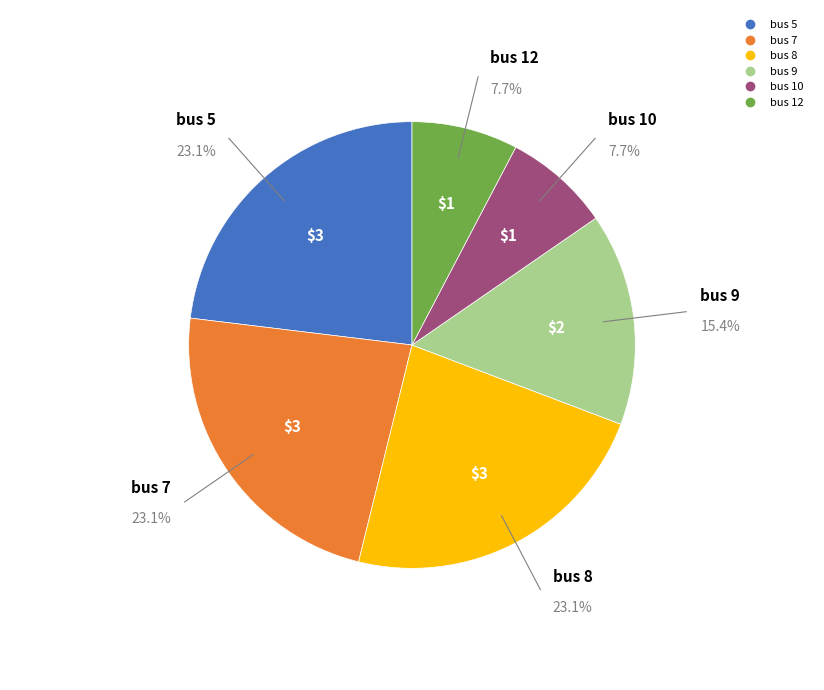

What percentage is the bus 8 slice, to the nearest percent?

23%